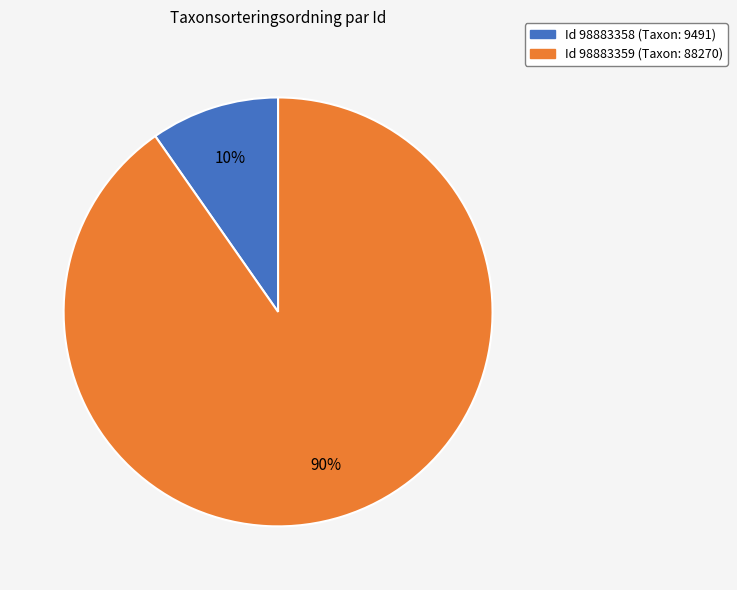

How many slices are in this pie chart?

2